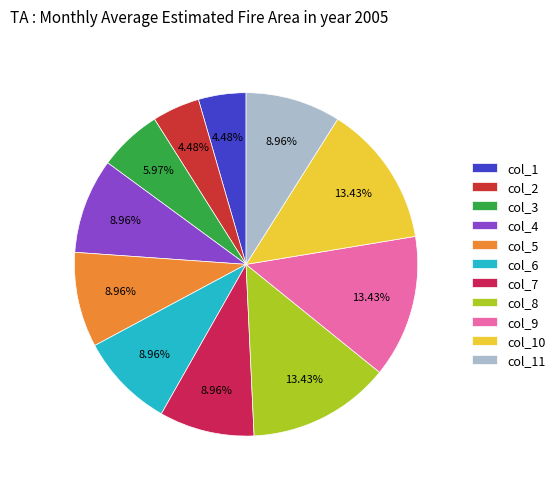

How many slices are in this pie chart?

11